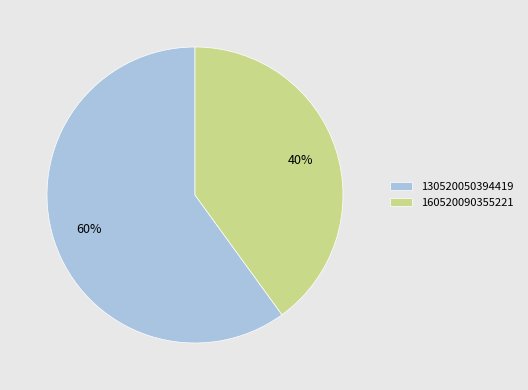

To the nearest percent, what is the average slice percentage?

50%